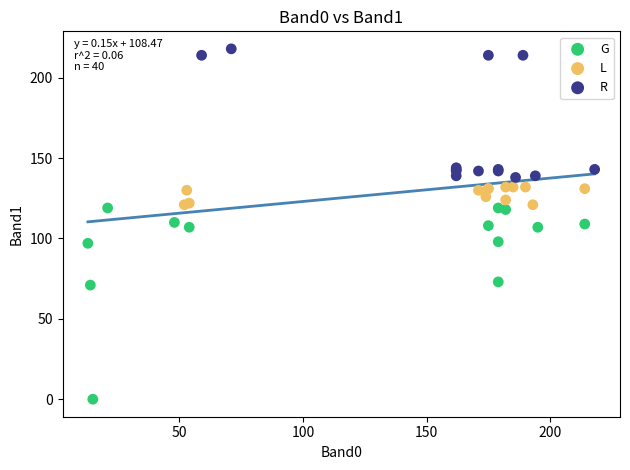

Which series has the largest Y range (max minus min)?

G